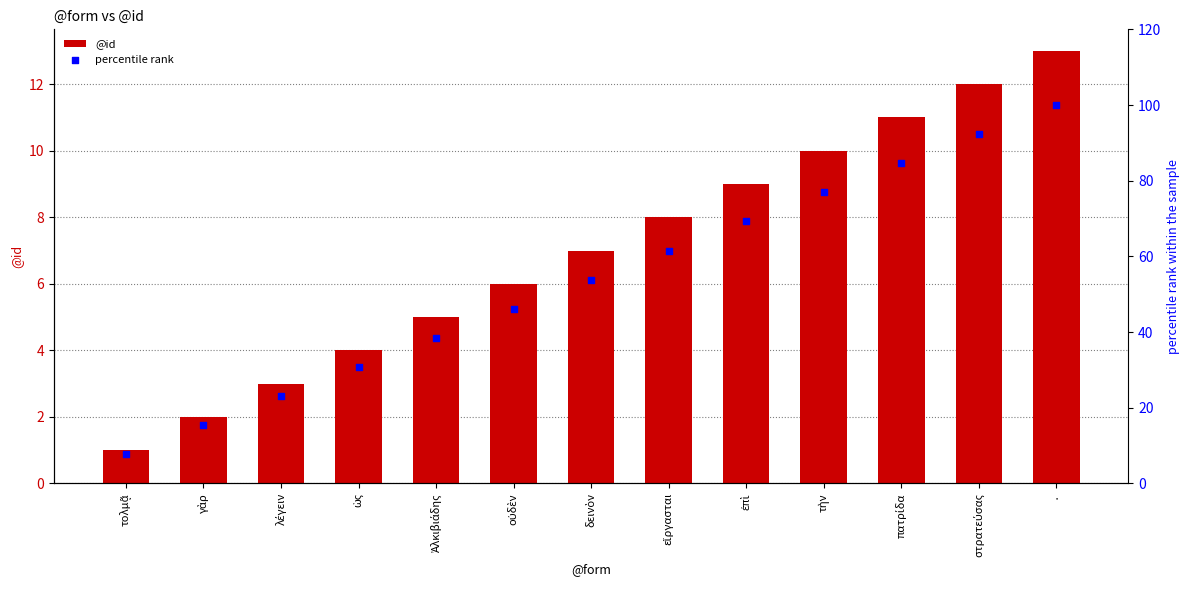

Which series reaches the maximum Y coordinate?

percentile rank